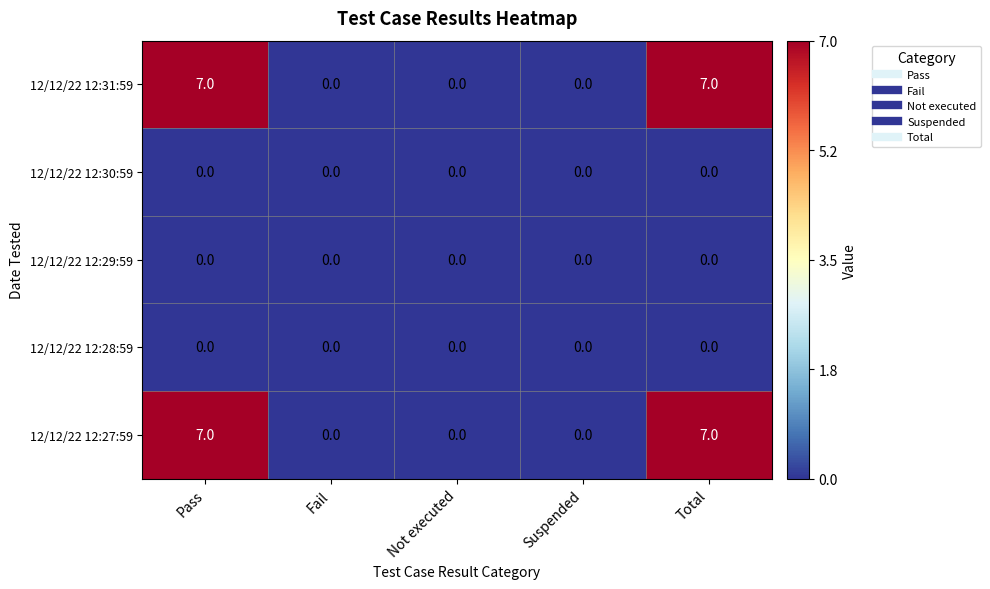

What is the total value across all series at Total?

14